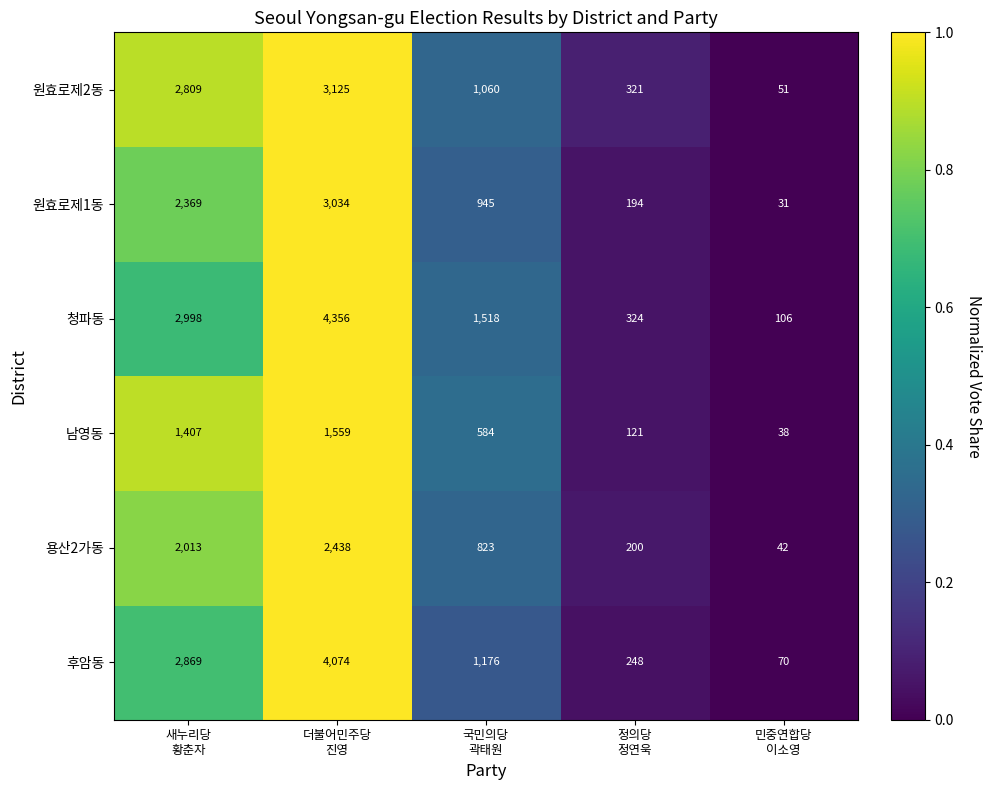

Reading left to right, list all the values displayed in this chart.

원효로제2동: 2809	3125	1060	321	51
원효로제1동: 2369	3034	945	194	31
청파동: 2998	4356	1518	324	106
남영동: 1407	1559	584	121	38
용산2가동: 2013	2438	823	200	42
후암동: 2869	4074	1176	248	70